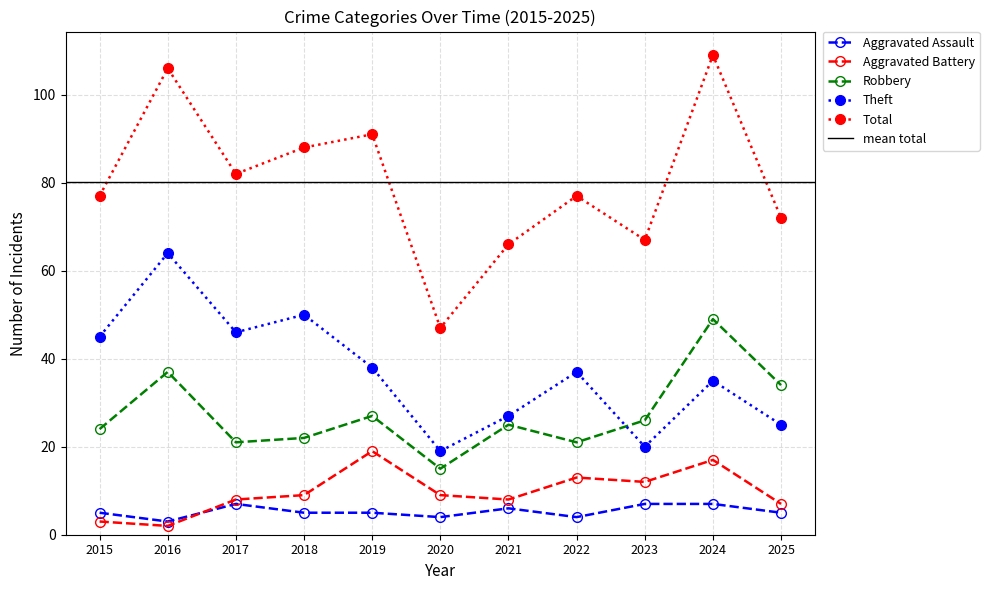

How many lines are shown in the chart?

5